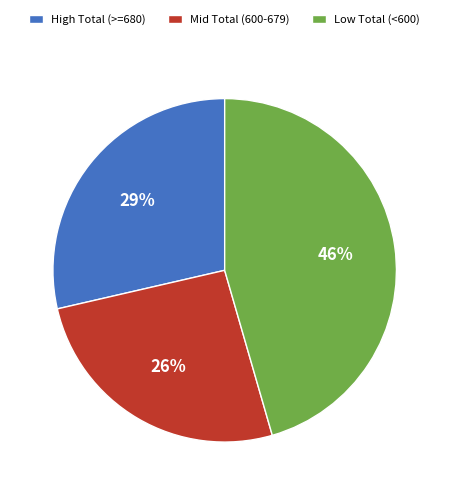

Does any single category account for the majority?

No